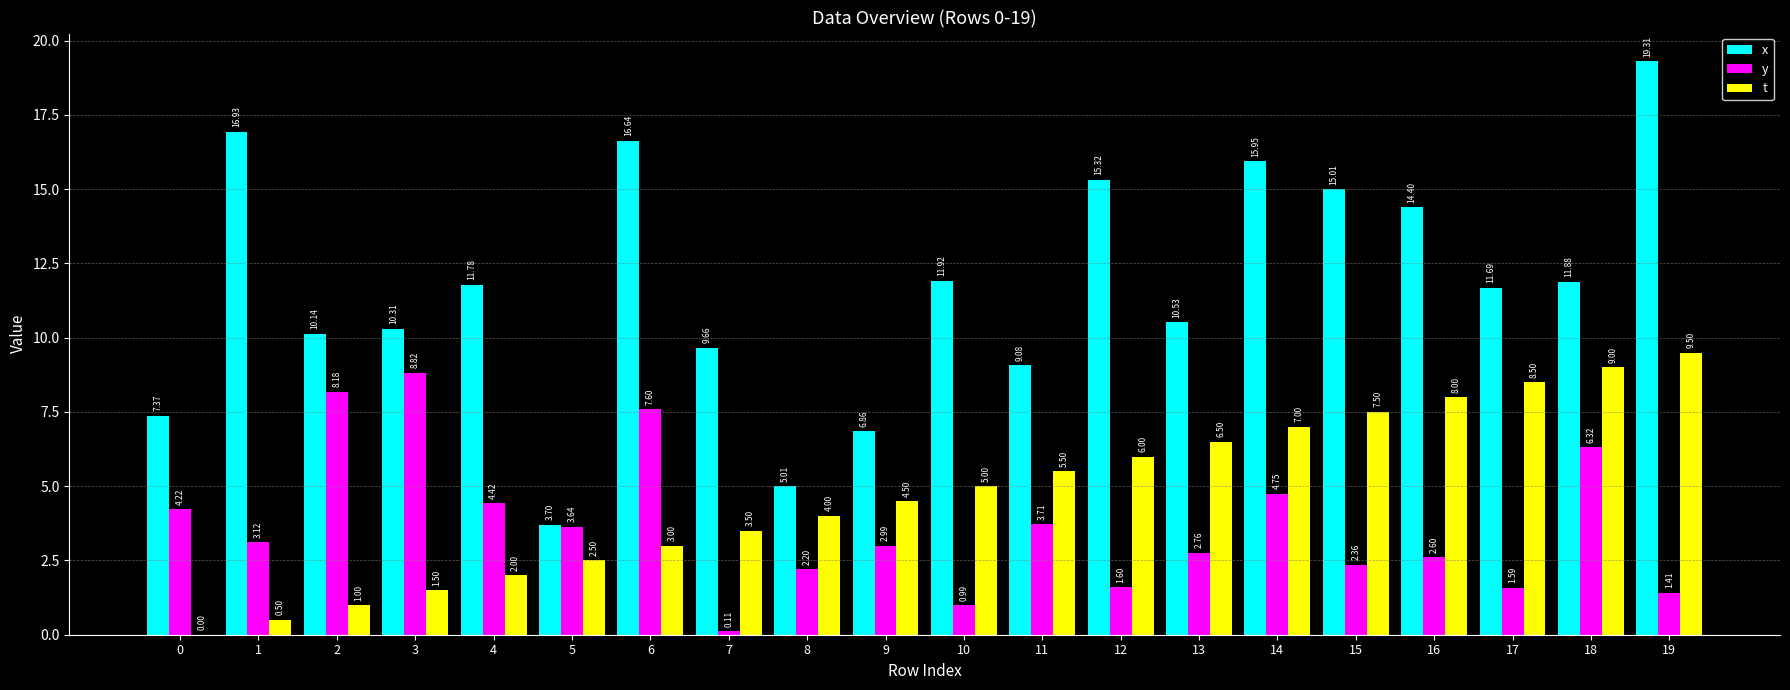

How many distinct data groups are displayed?

3